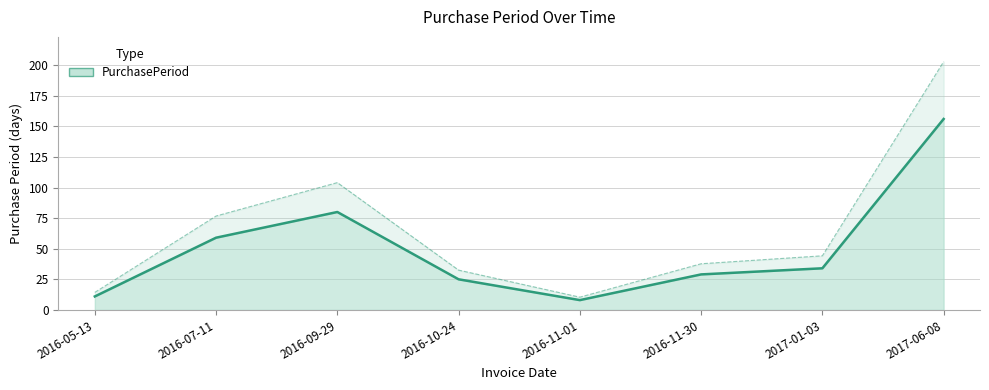

What is the label of the 5th point from the right?

2016-10-24